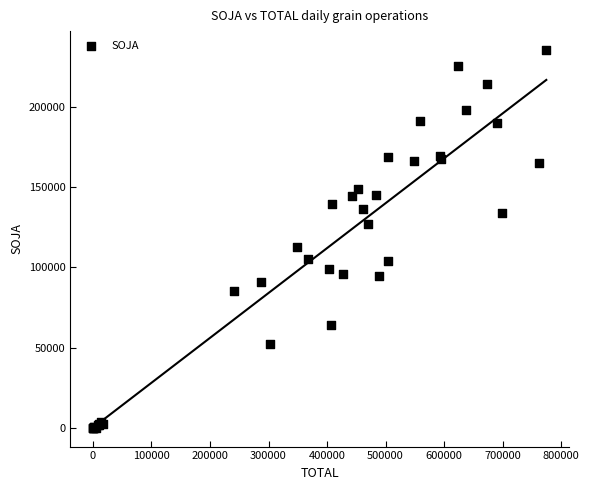

What Y value in the scatter plot is closest to 117855?

113016.6